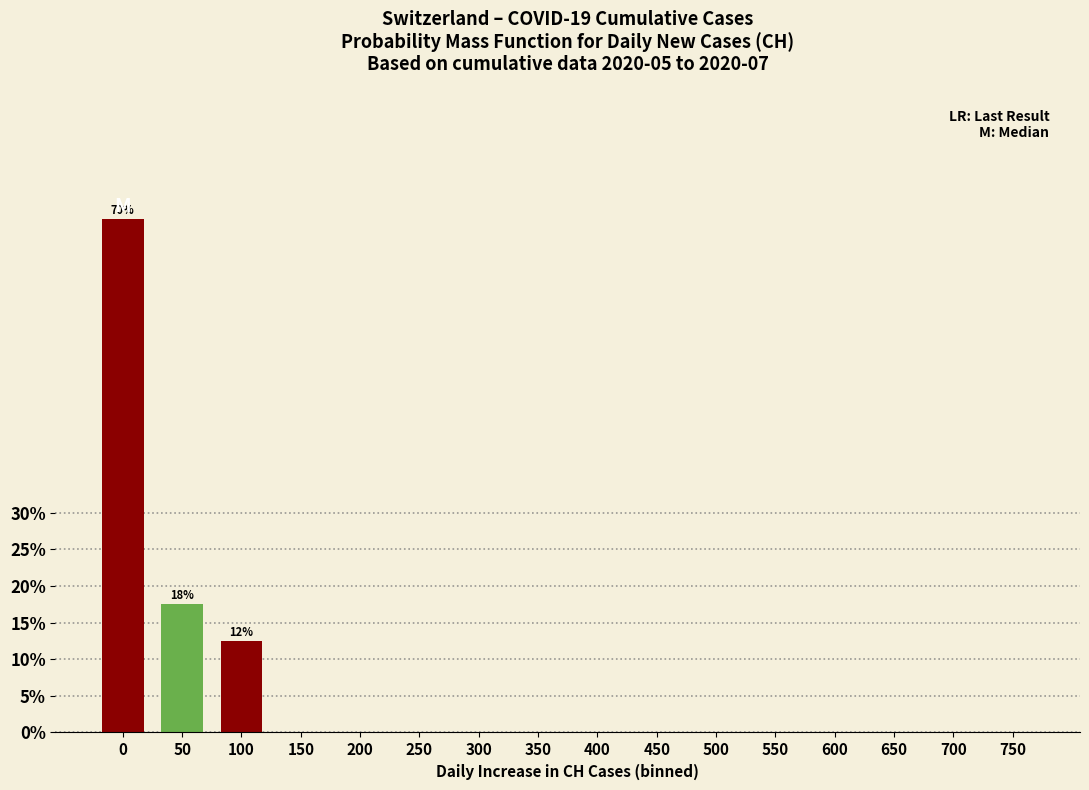

Reading right to left, transcribe all the data shown in this chart.

750=0.0	700=0.0	650=0.0	600=0.0	550=0.0	500=0.0	450=0.0	400=0.0	350=0.0	300=0.0	250=0.0	200=0.0	150=0.0	100=12.5	50=17.5	0=70.0